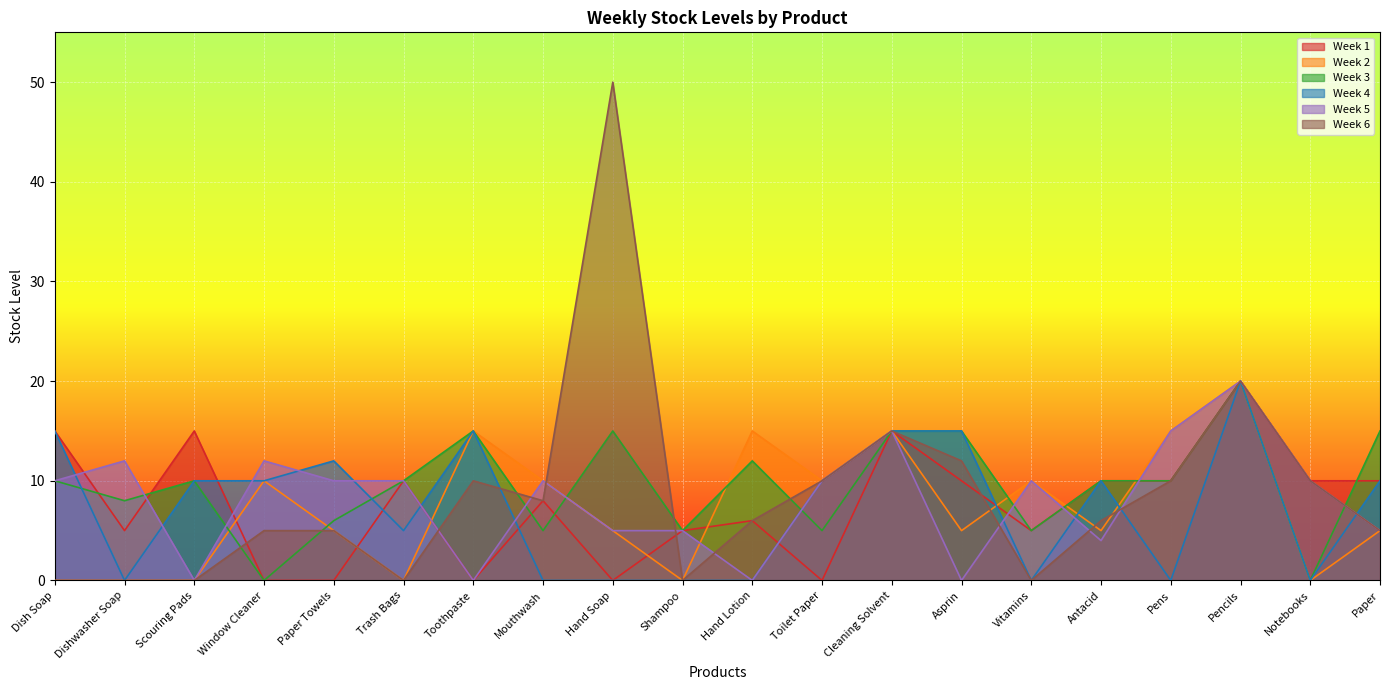

Is the value of Week 2 at Scouring Pads greater than the value of Week 5 at Asprin?

No